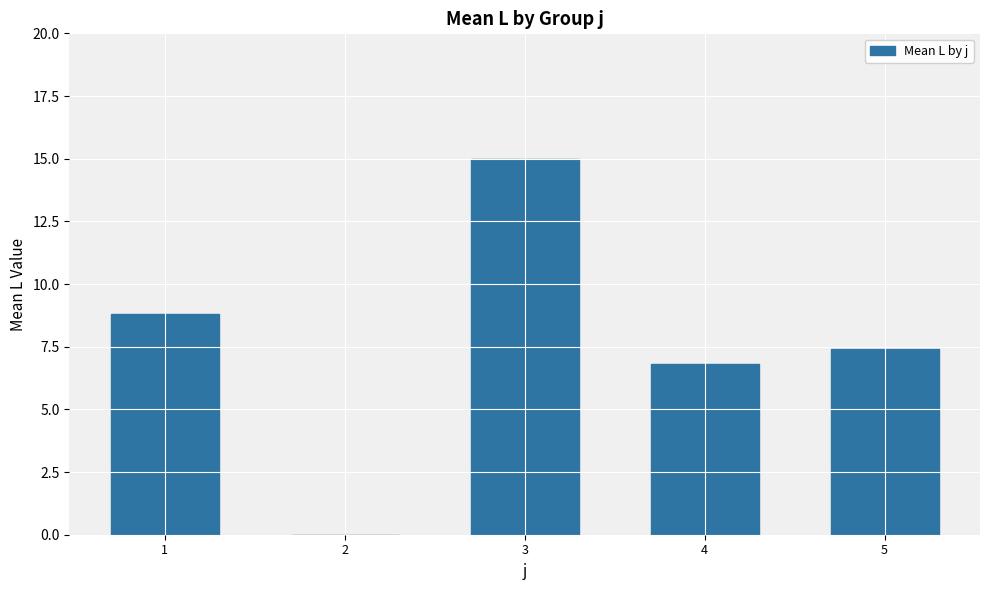

The value at 4 is 9.3. True or false?

False